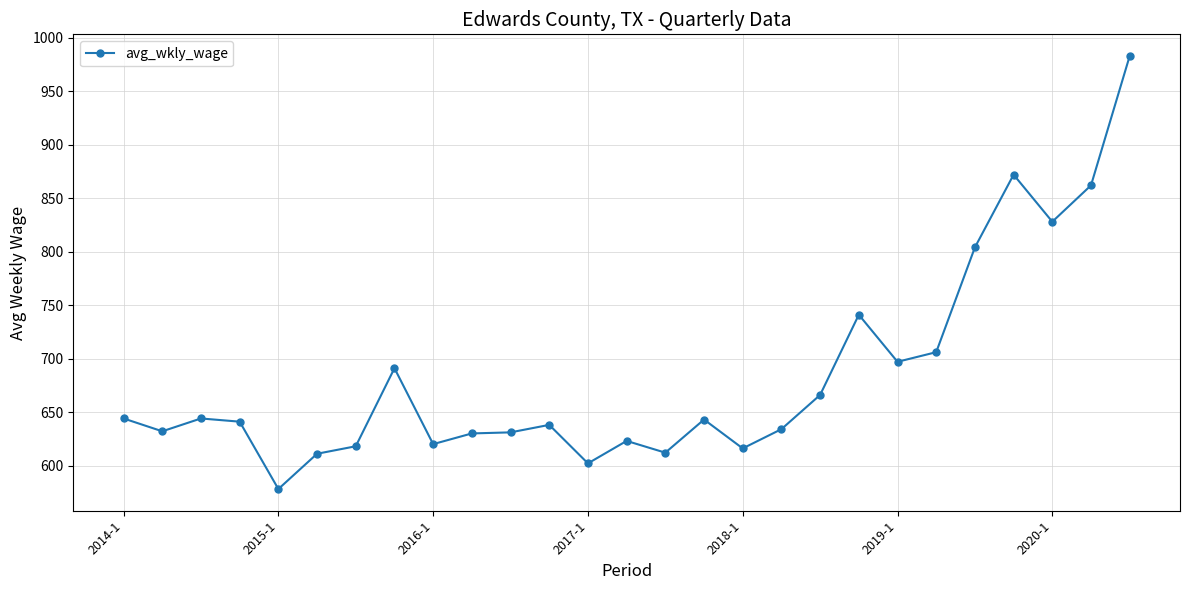

What is the minimum value shown in the chart?

578